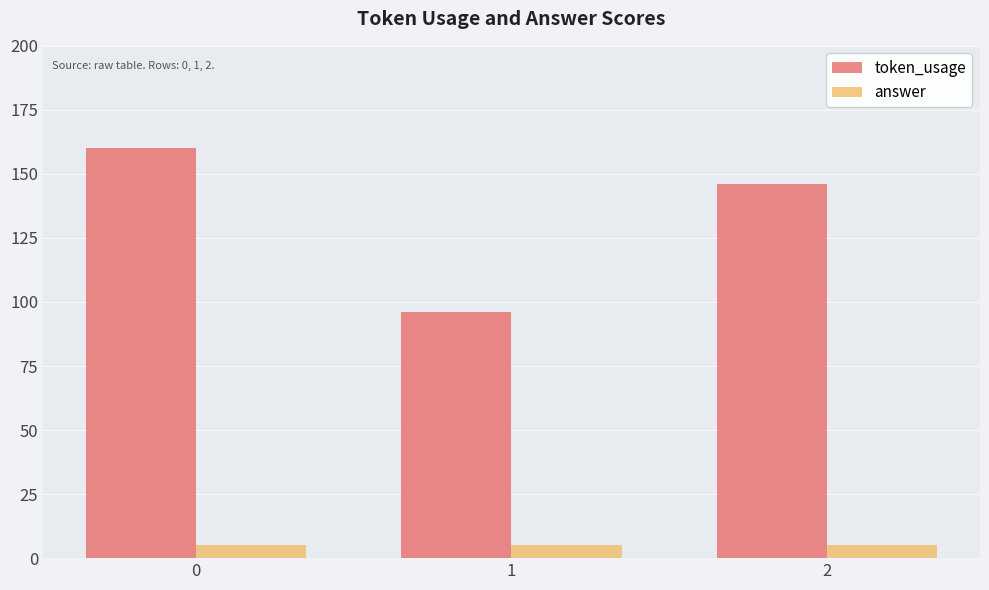

The token_usage series shows 83 at 2. True or false?

False